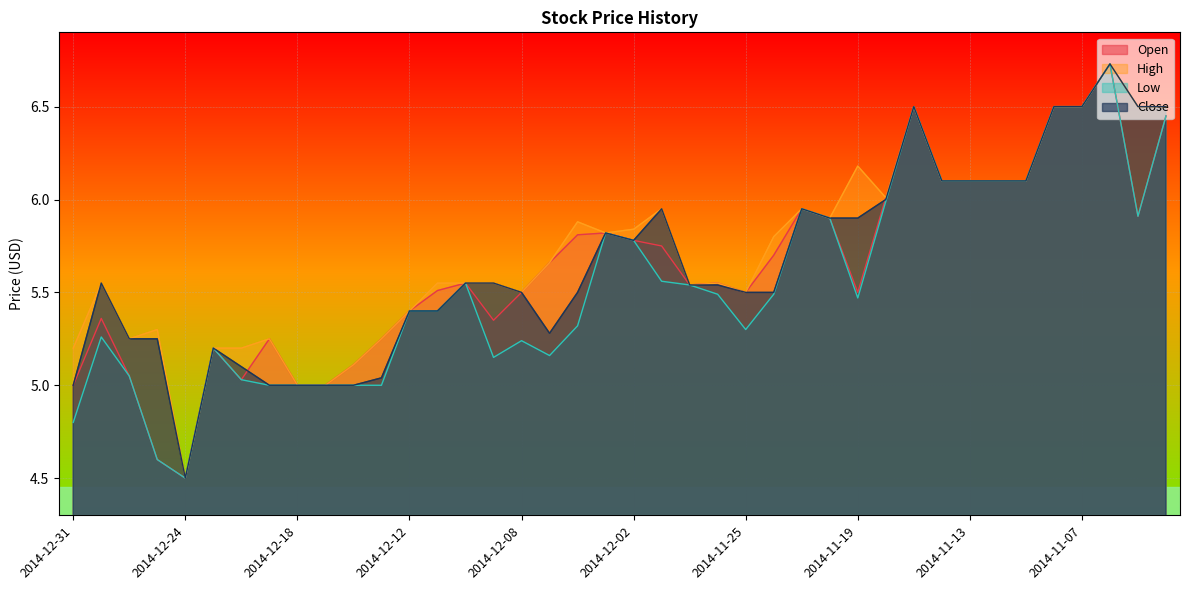

Rank the series by their maximum value, from highest to lowest.

Open, High, Low, Close